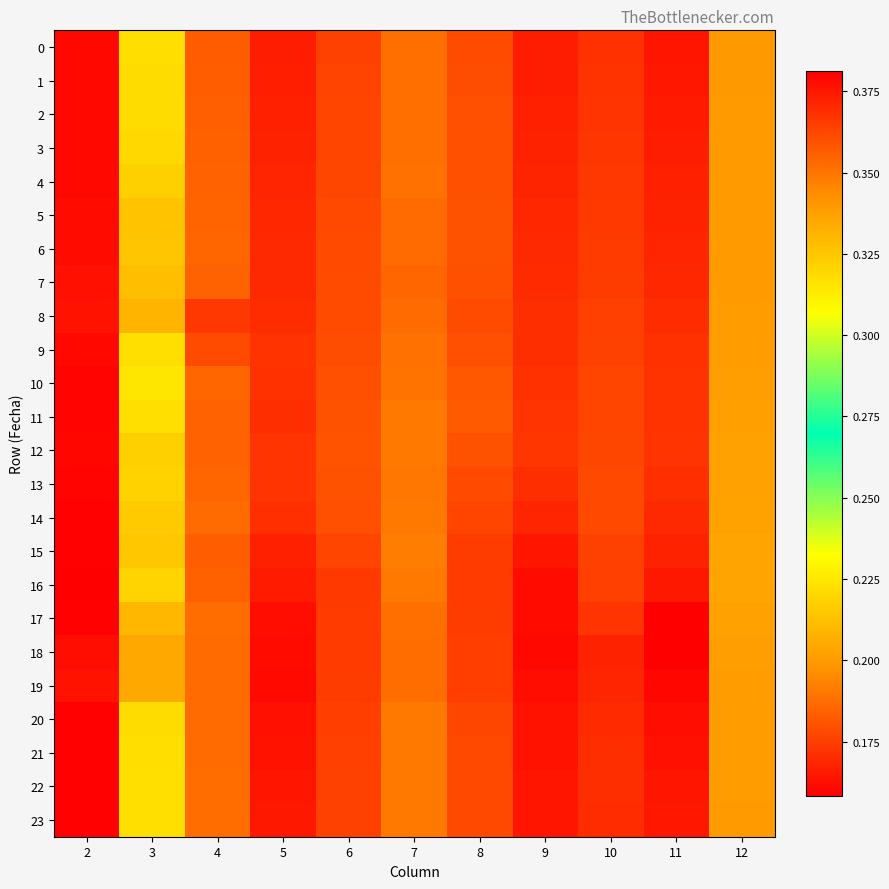

Rank the series at 5 from highest to lowest value.

19, 18, 17, 20, 21, 22, 23, 16, 0, 1, 15, 2, 3, 4, 5, 7, 6, 8, 11, 14, 10, 9, 12, 13